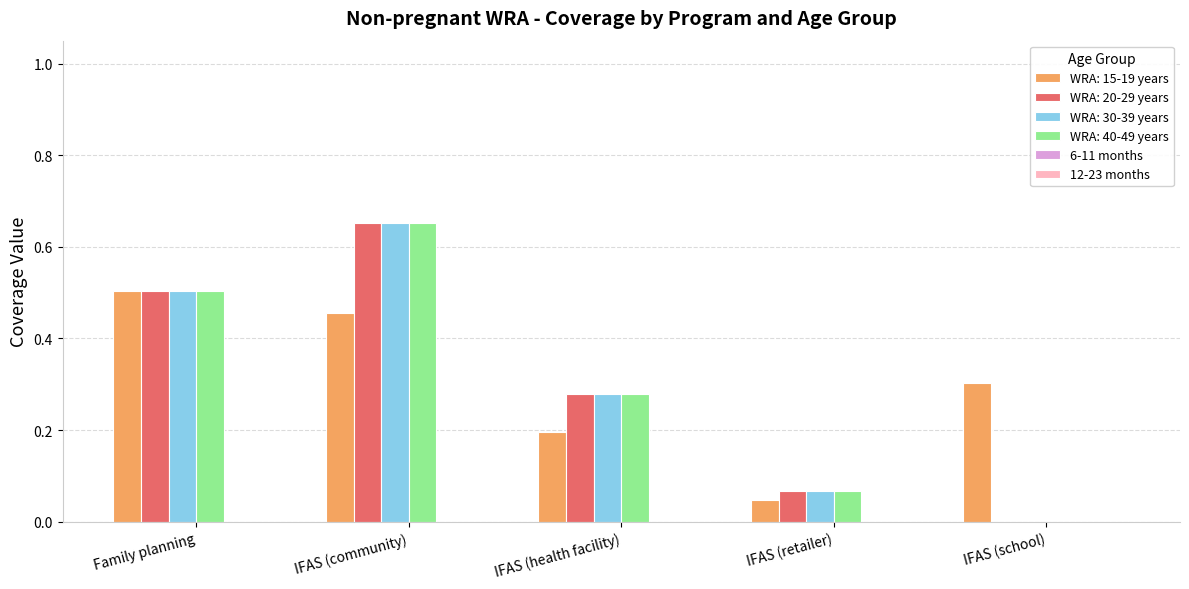

At which category is the sum across all series the highest?

IFAS (community)